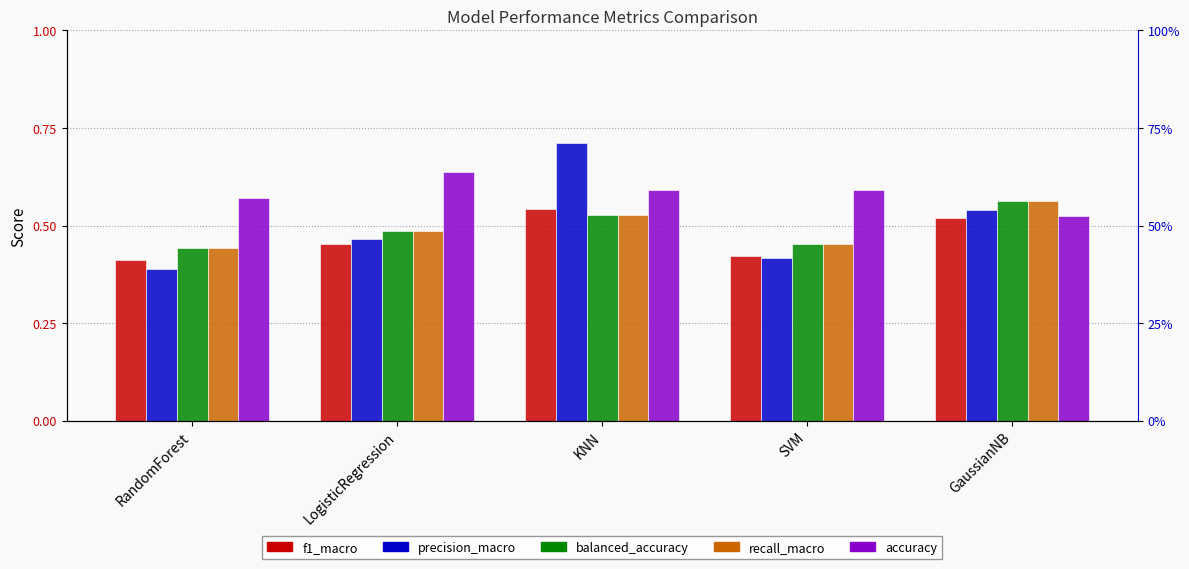

Between RandomForest and KNN, which series saw the biggest shift?

precision_macro